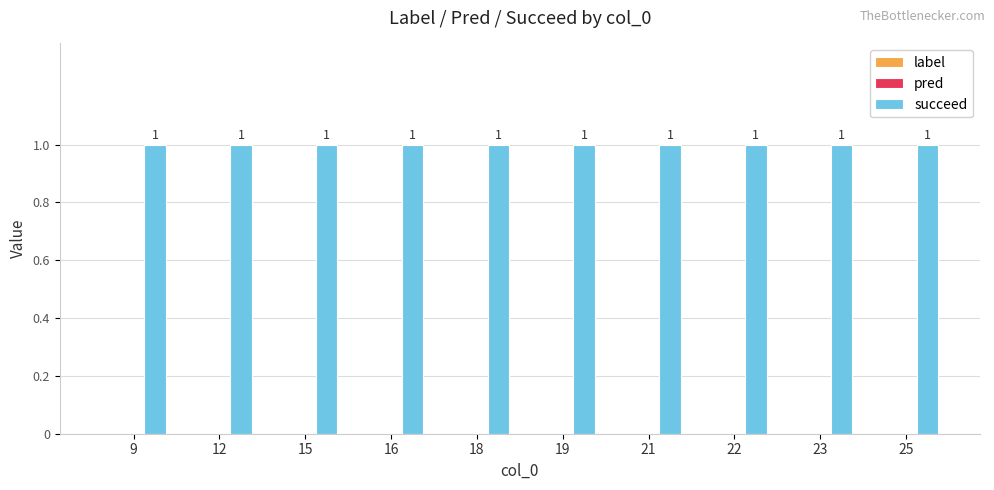

What is the total value across all series at 25?

1